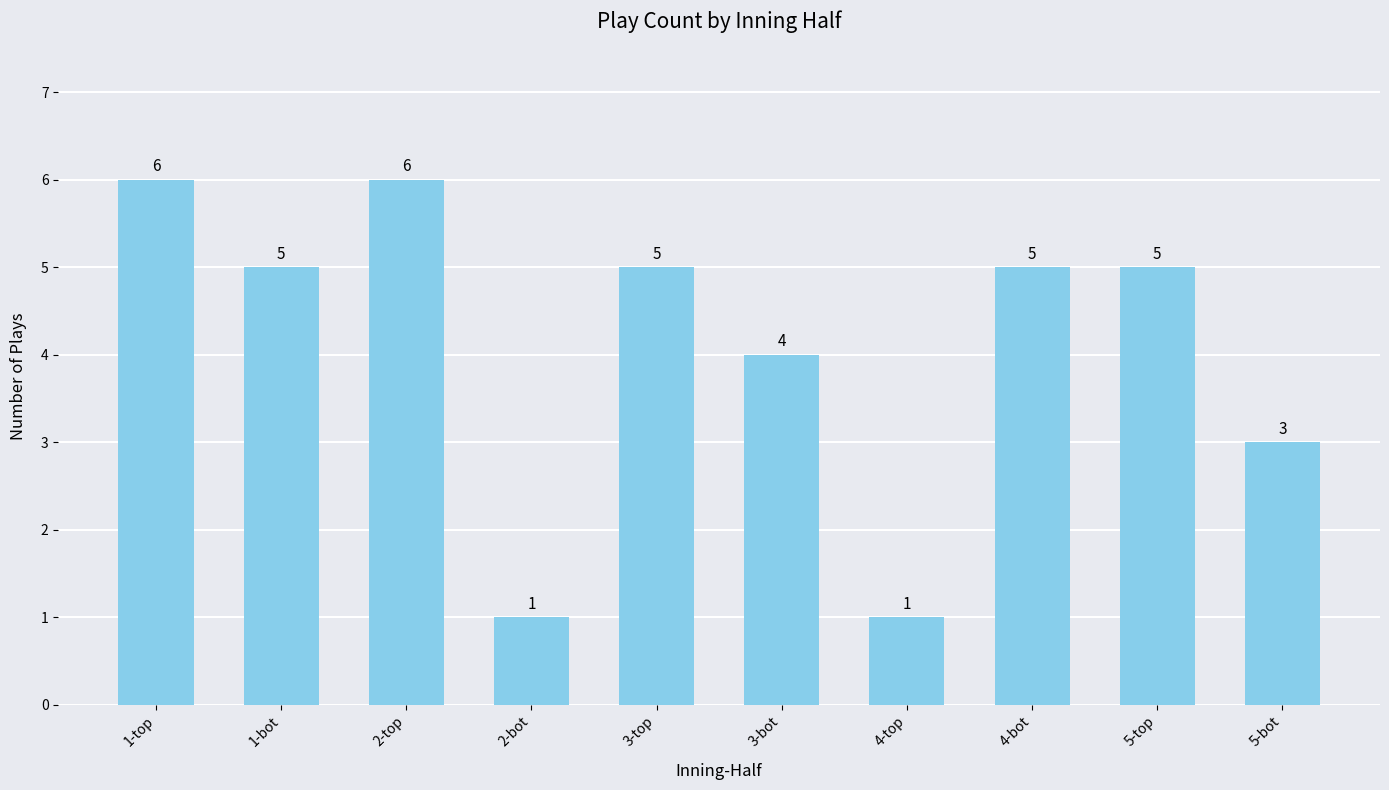

What is the difference between the second highest and minimum values?

5